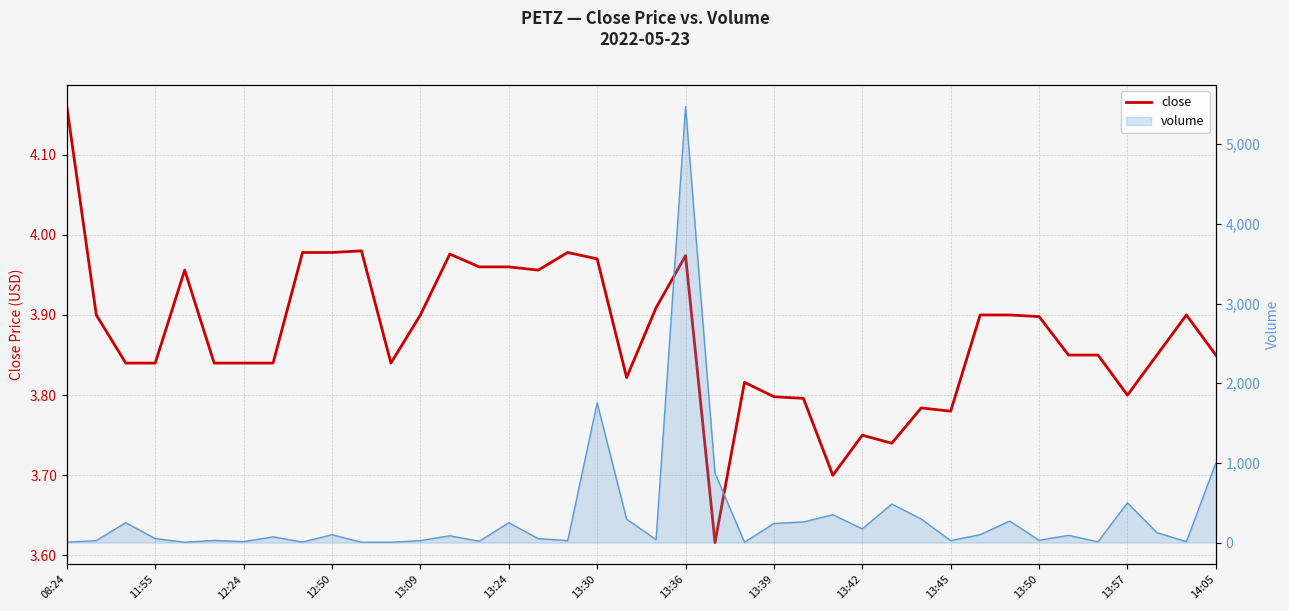

What is the average value?

3.9